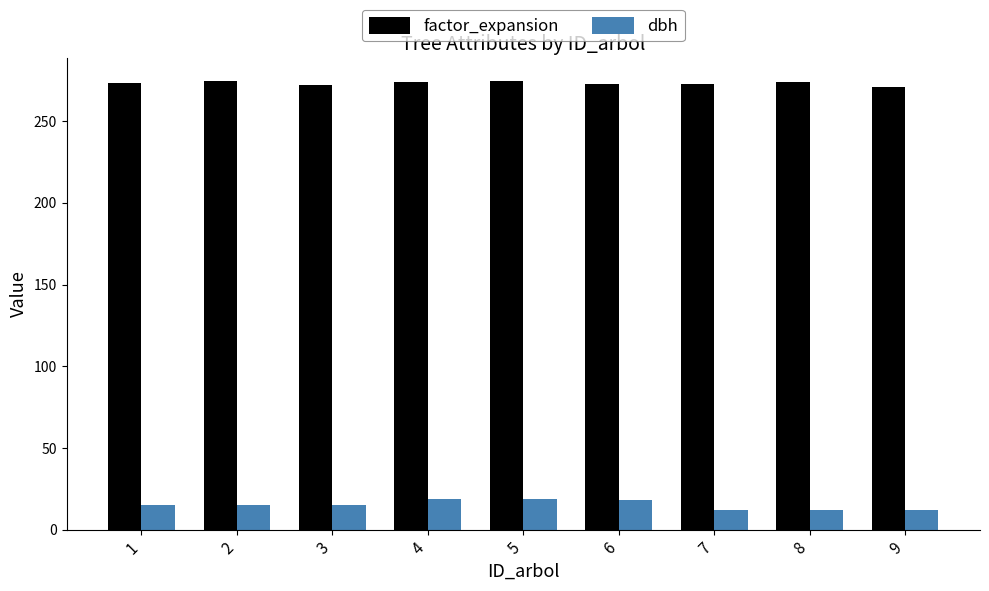

How many bars are there in total?

18